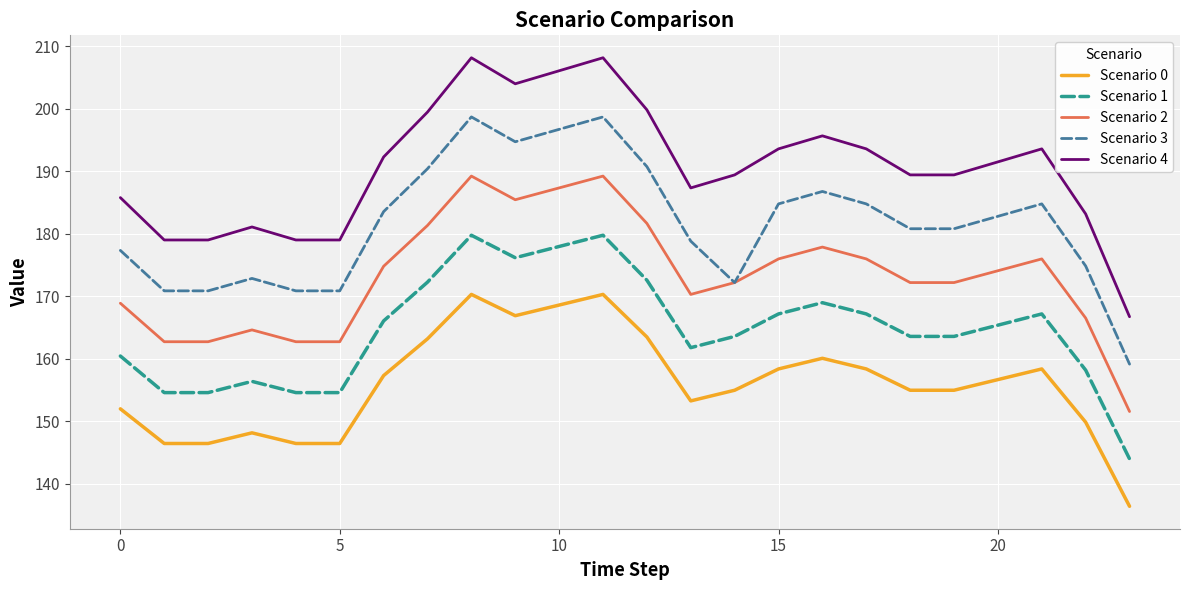

List the series in order of their overall mean, lowest first.

Scenario 0, Scenario 1, Scenario 2, Scenario 3, Scenario 4